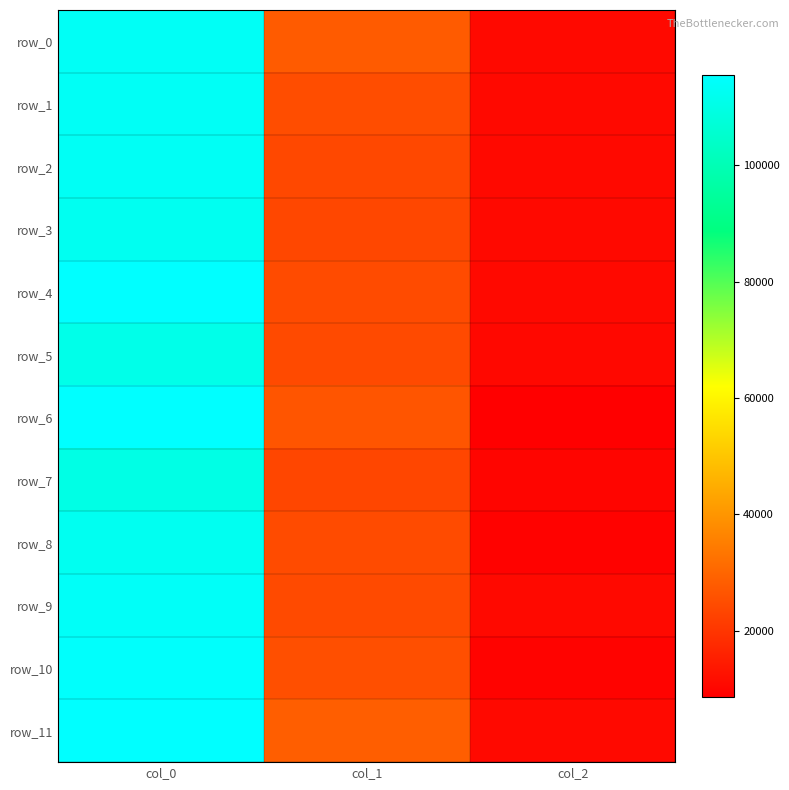

The value of row_6 at col_1 is 26708.3. True or false?

True